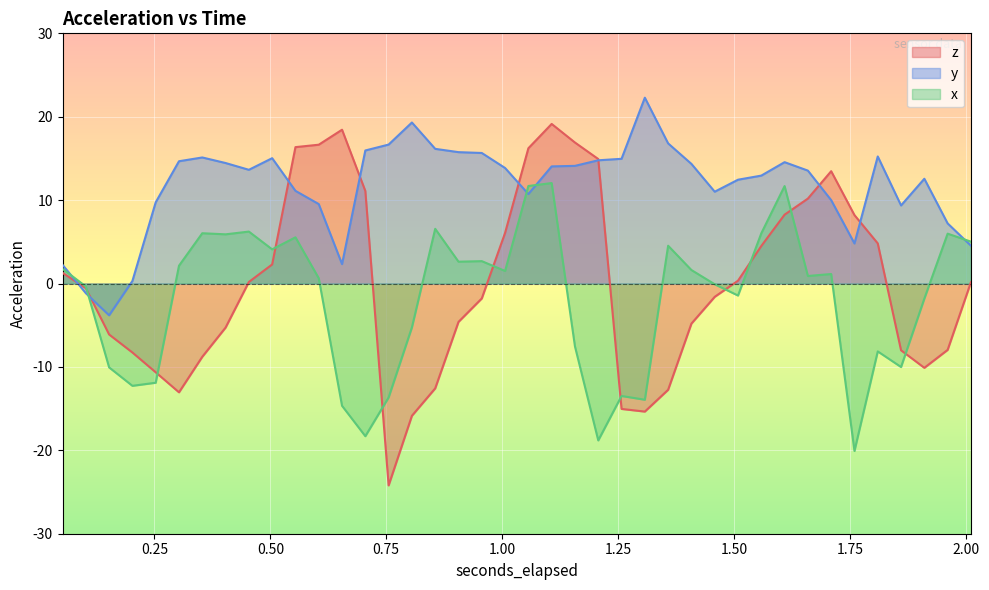

How many lines are shown in the chart?

3